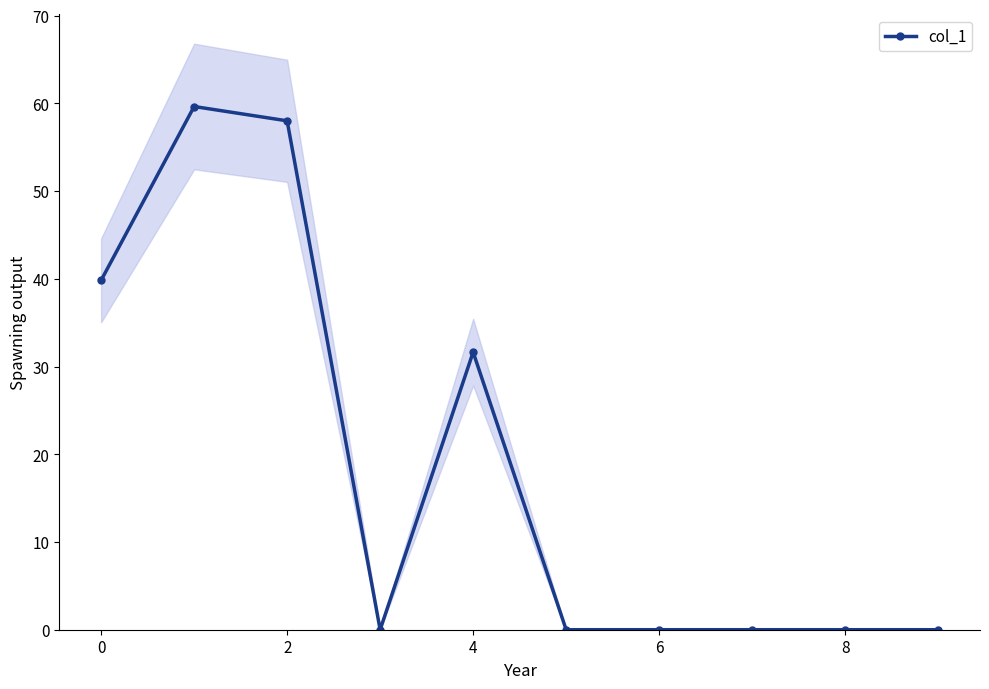

How many data points are above 0?

4